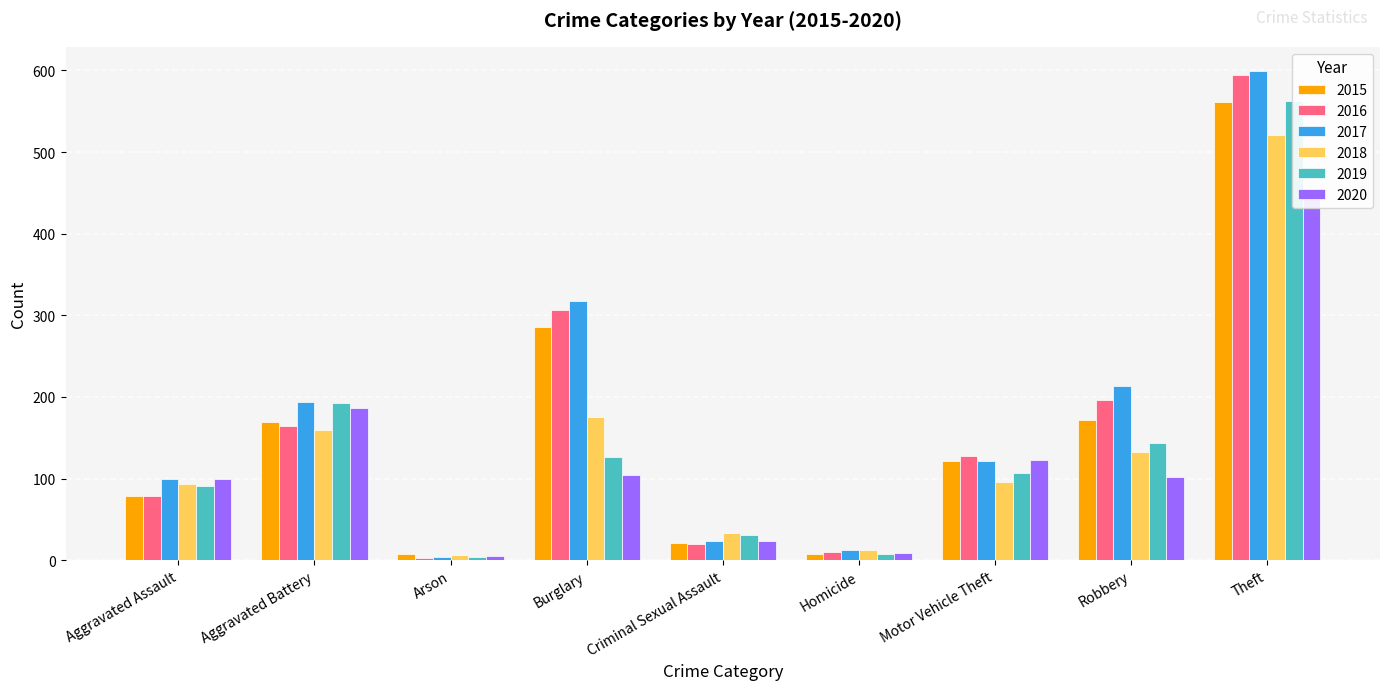

The 2018 series shows 4 at Arson. True or false?

False